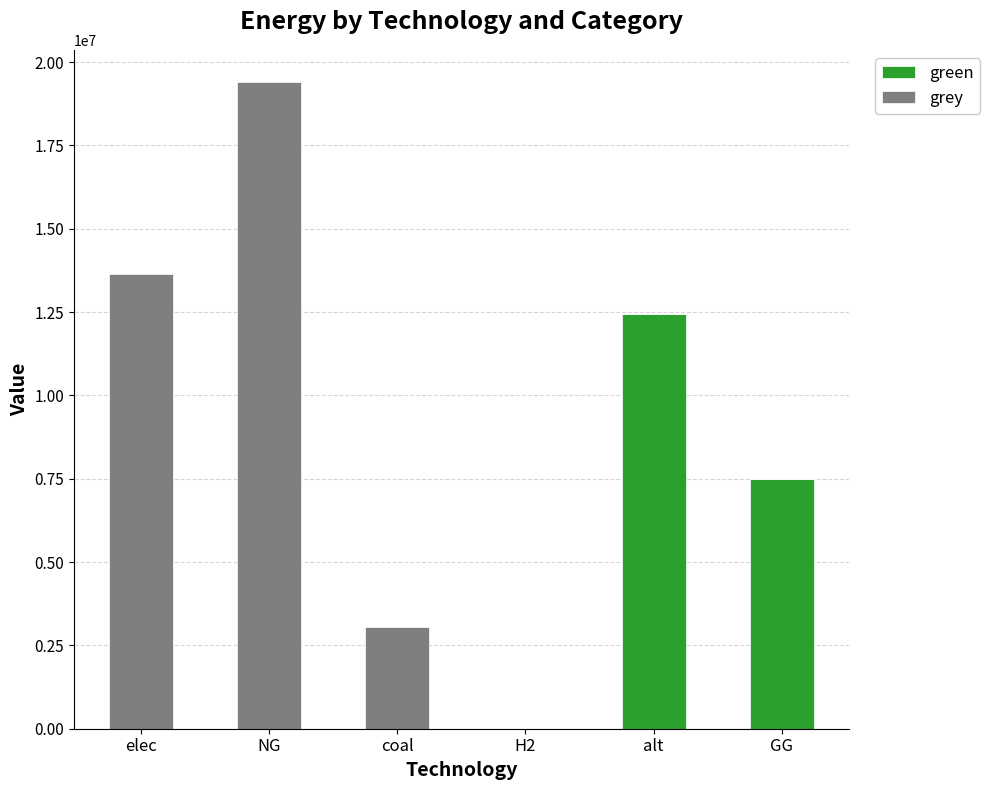

Is it true that green equals 7035433.4 at coal?

False